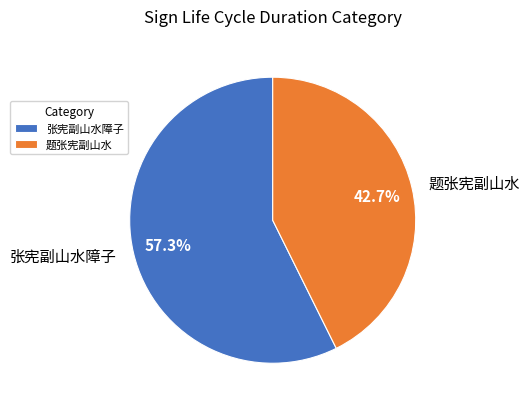

To the nearest percent, what is the difference between the largest and smallest slice percentages?

15%